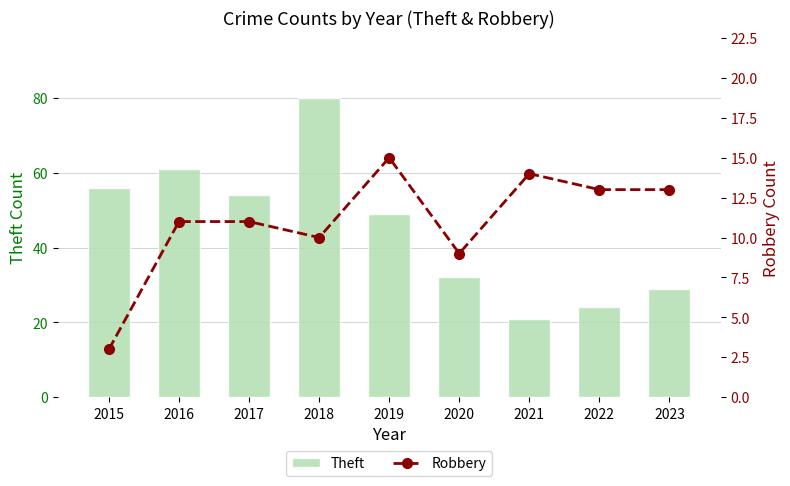

What is the difference between the Theft values at 2021 and 2022?

3